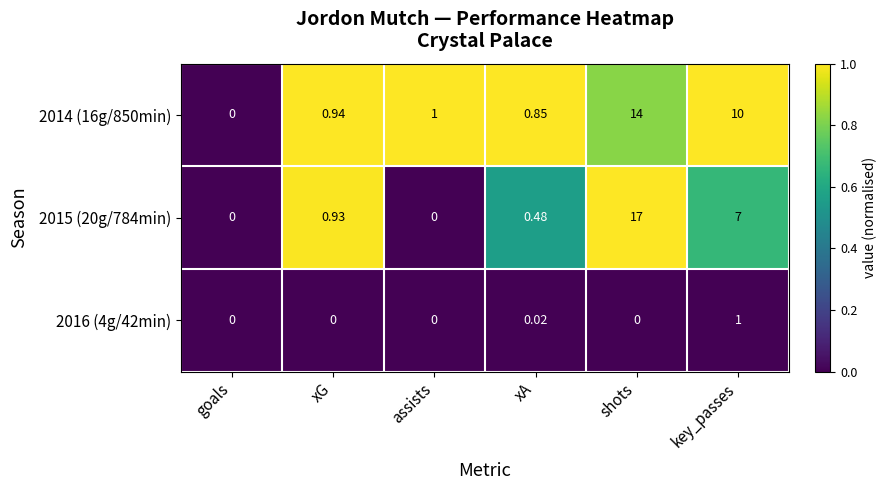

At which category is the sum across all series the highest?

shots